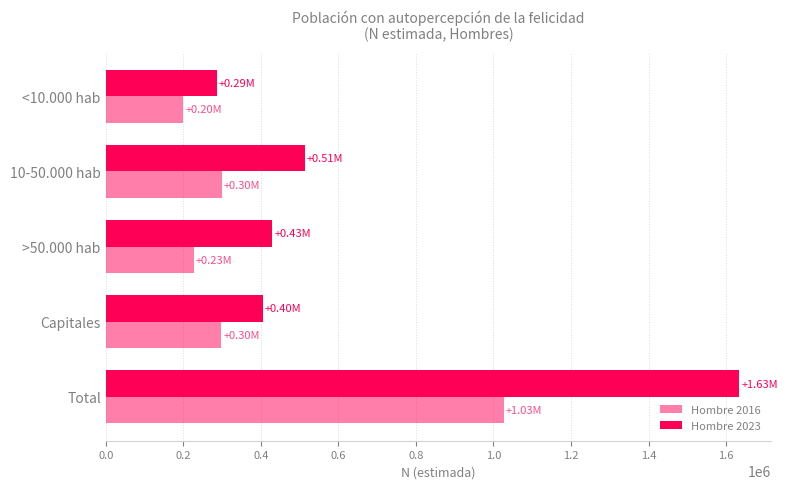

Reading left to right, list all the values displayed in this chart.

Hombre 2016: 200433	300008	227876	297880	1026196
Hombre 2023: 287114	513180	429625	404465	1634384